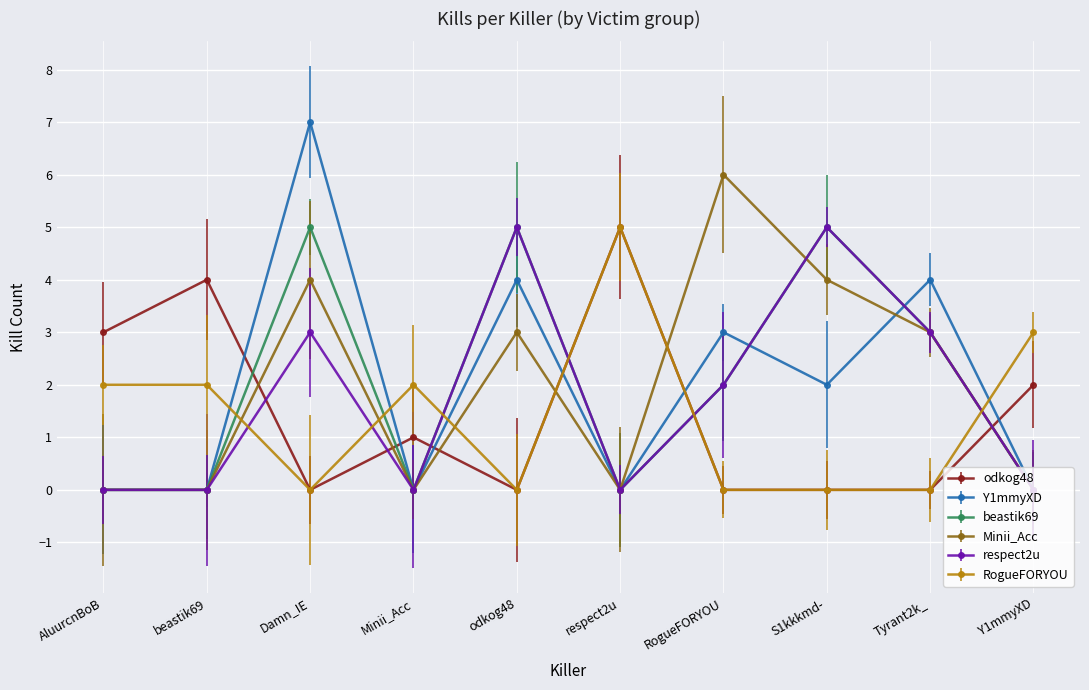

At which category does respect2u reach its first local peak?

Damn_IE